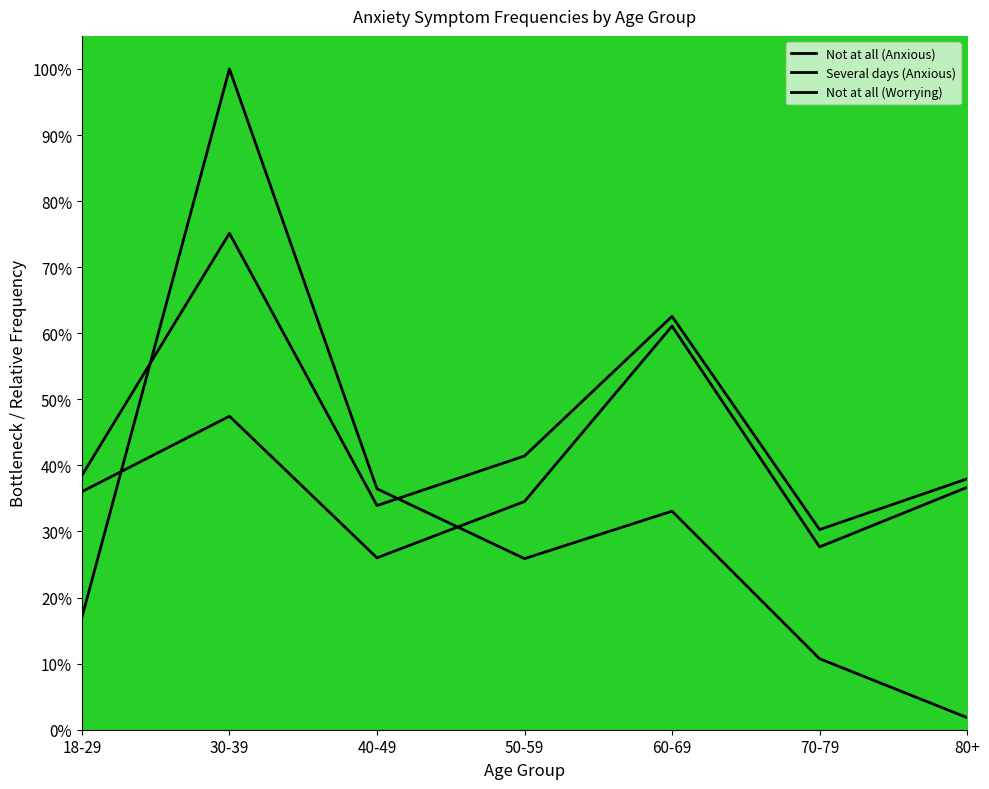

At how many categories does at least one series exceed 21?

7